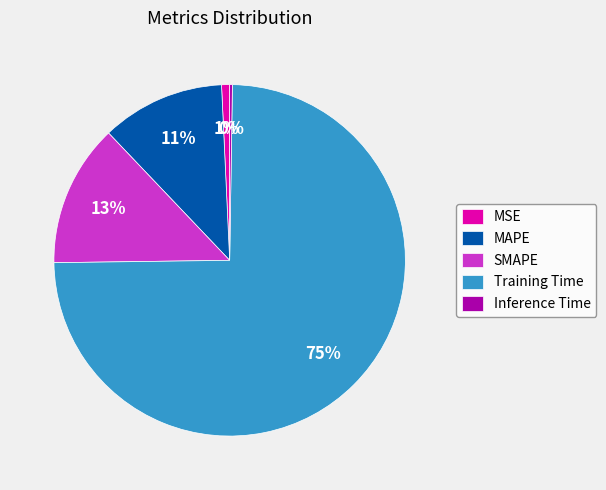

What is the majority slice?

Training Time